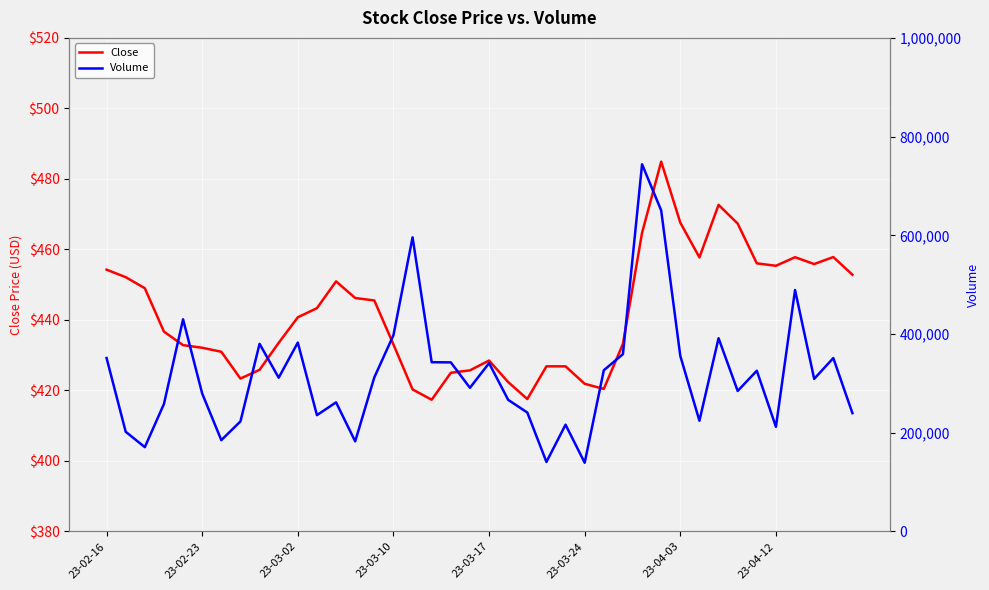

List the series in order of their overall mean, highest first.

Volume, Close